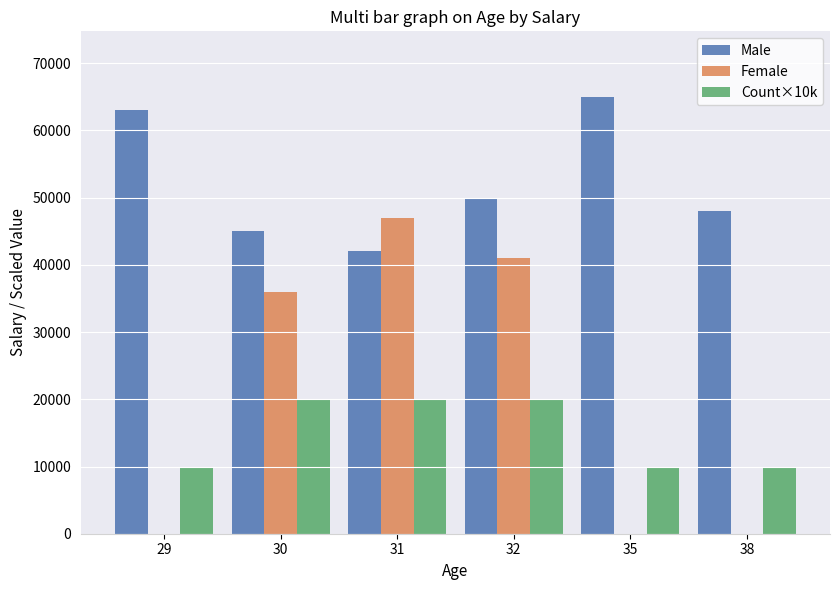

Are the bars grouped side by side (vs. stacked)?

Yes